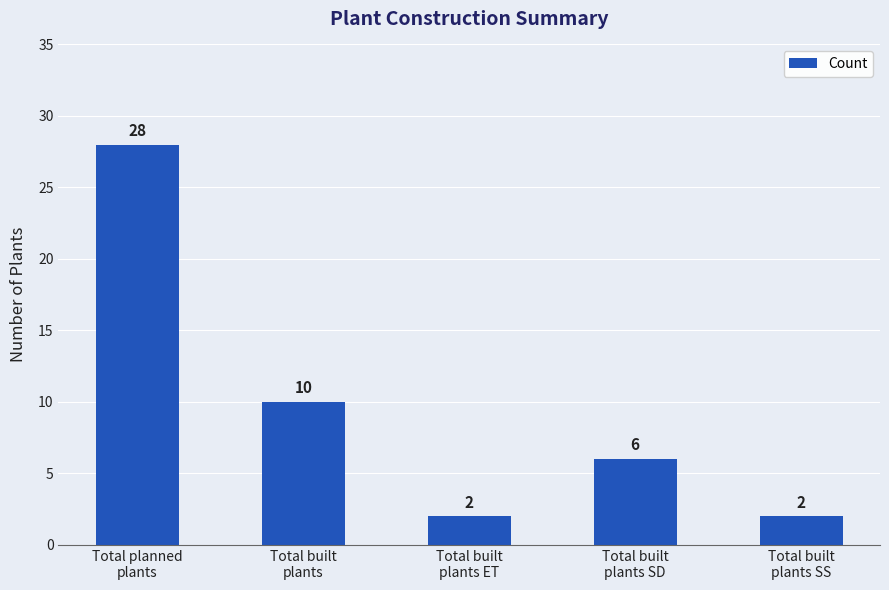

What is the change in value from Total built
plants to Total built
plants SS?

-8